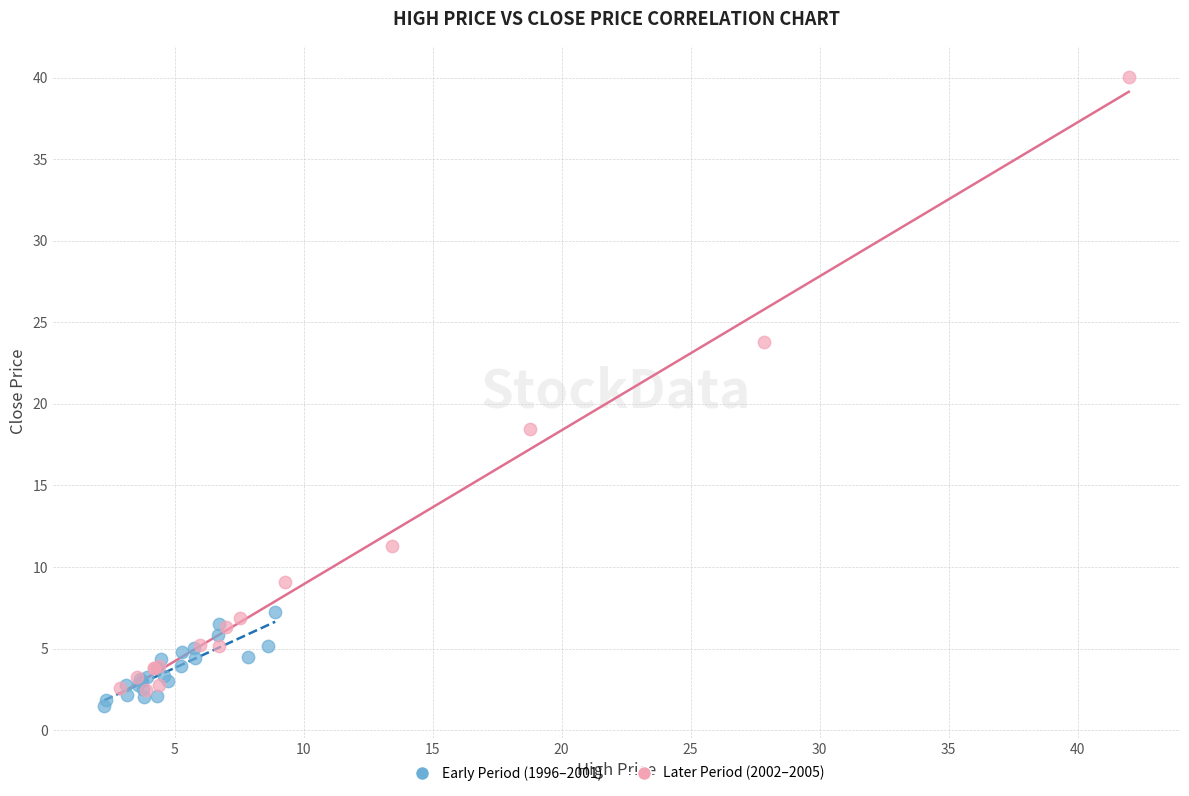

Which series reaches the maximum Y coordinate?

Later Period (2002–2005)